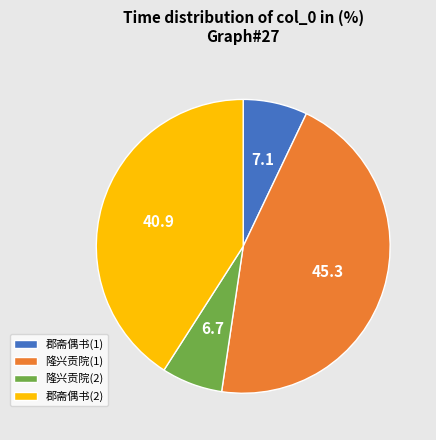

Combined, do 隆兴贡院(1) and 郡斋偶书(1) account for over 50%?

Yes